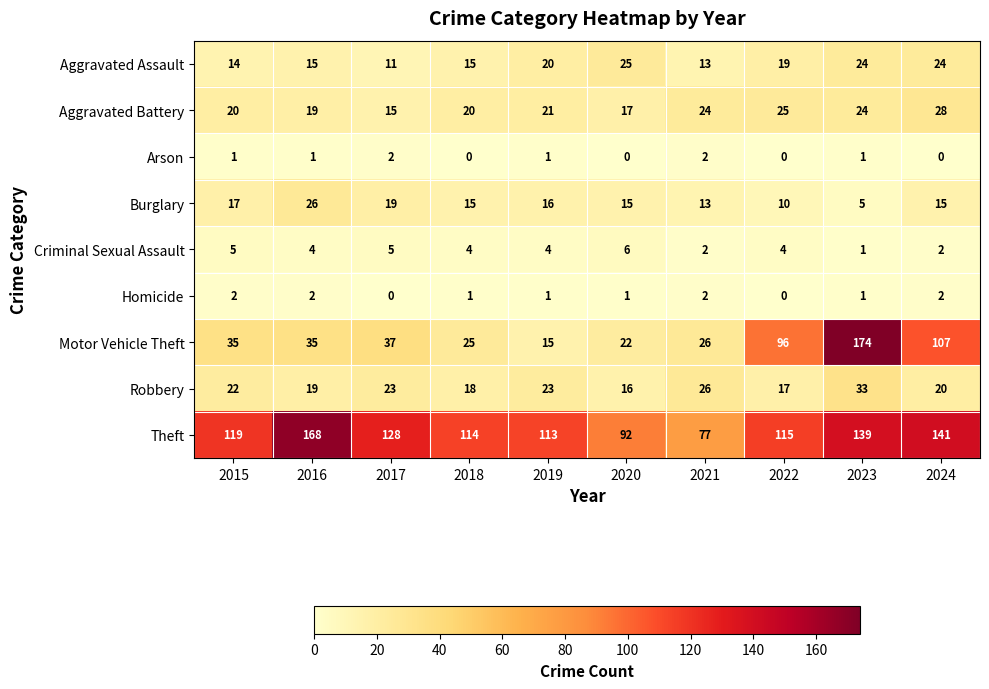

True or false: Aggravated Assault has a value of 20 at 2019.

True